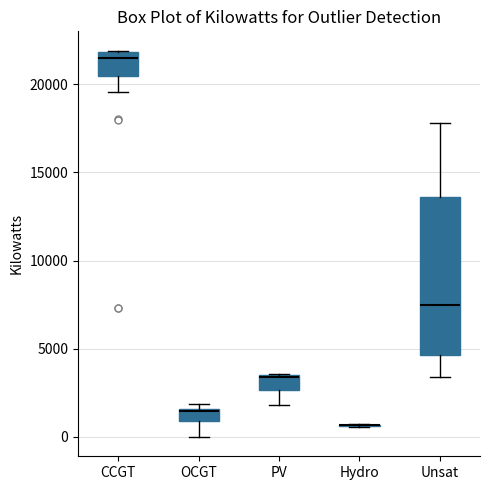

Where does the lower whisker of the box for Unsat end on the y-axis? The values are not printed on the chart, so give them approximately, as read against the axis.

3500